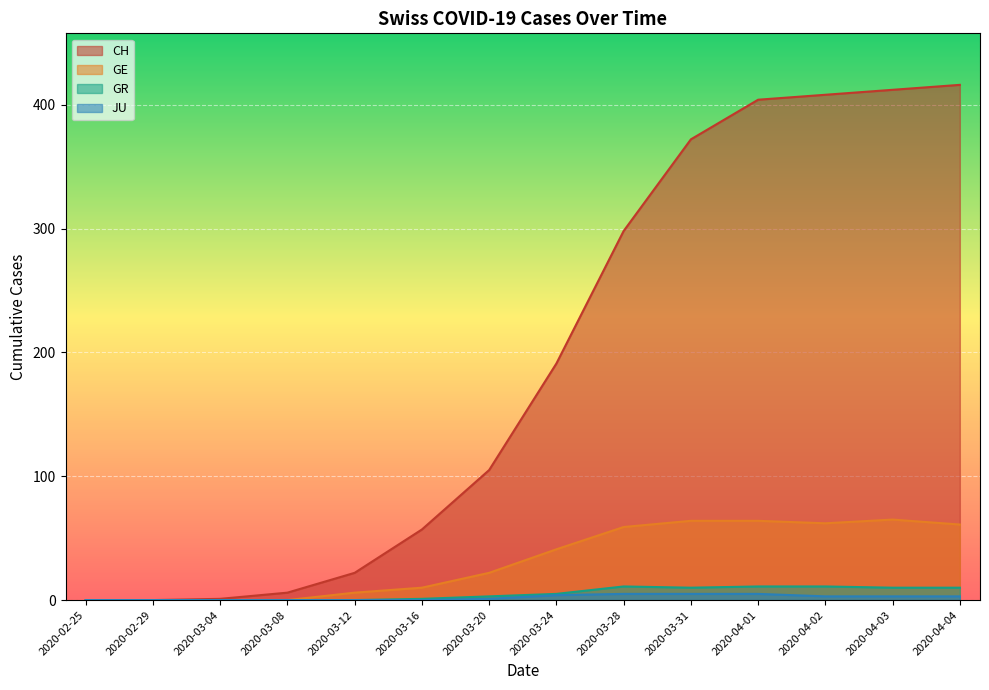

True or false: CH and JU intersect in this chart.

False